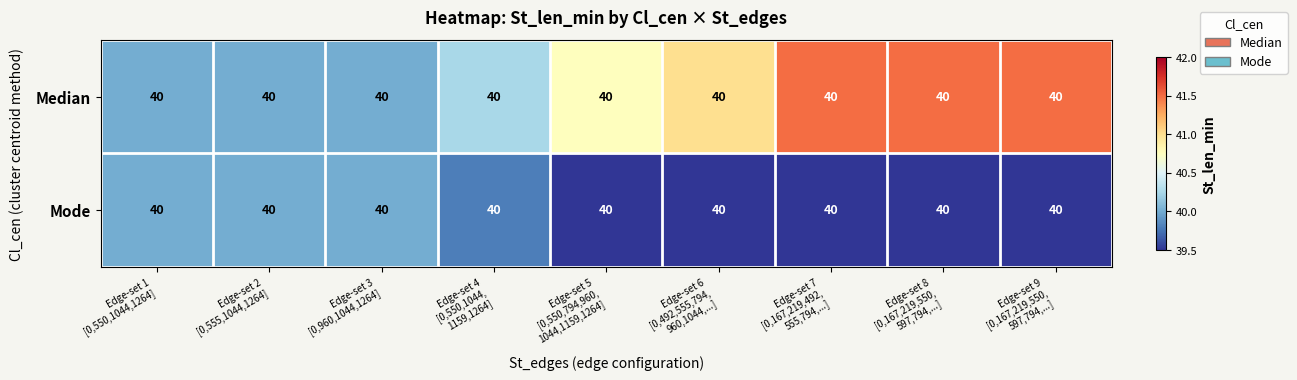

Rank the series at Edge-set 3 [0,960,1044,1264] from highest to lowest value.

Median, Mode